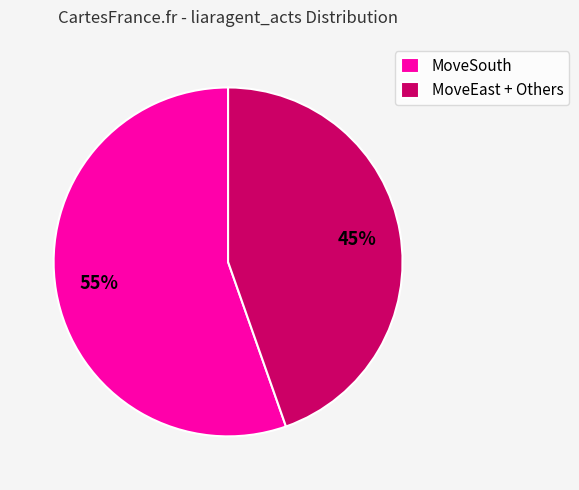

Rank the categories by value from highest to lowest.

MoveSouth, MoveEast + Others